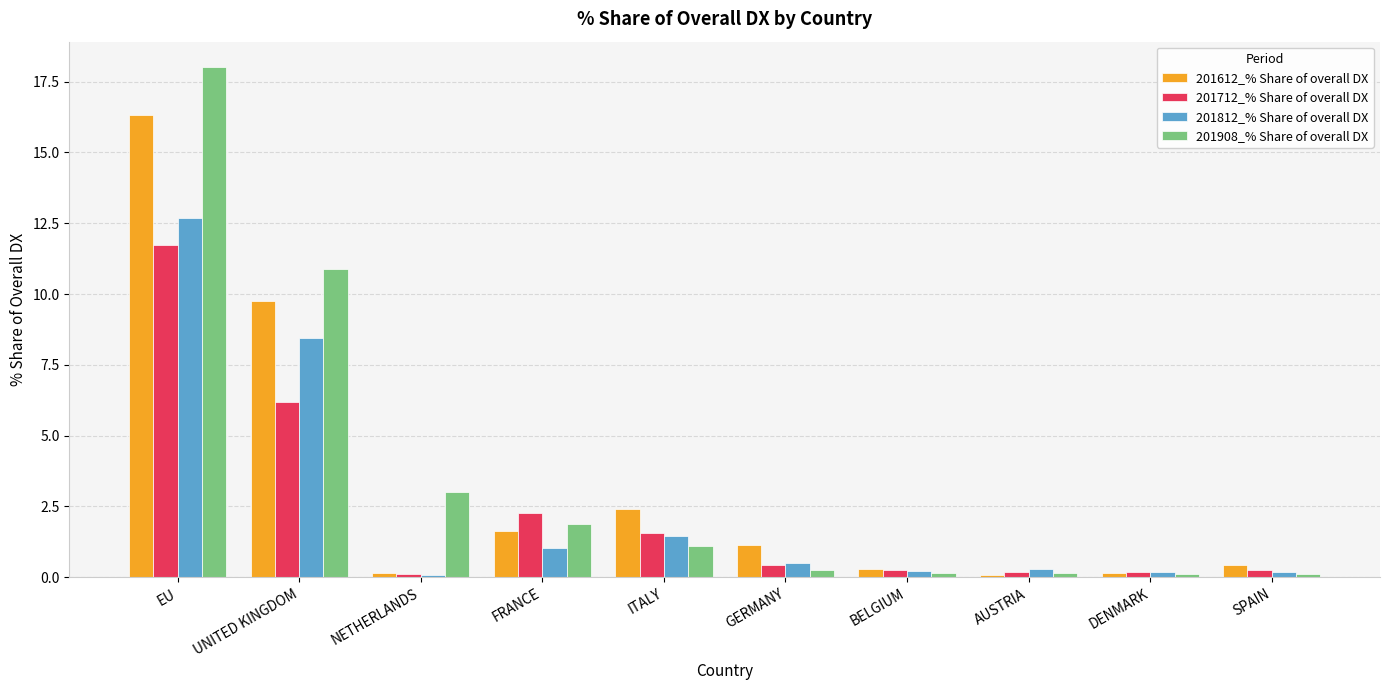

What is the difference between the highest and lowest values at GERMANY?

0.9